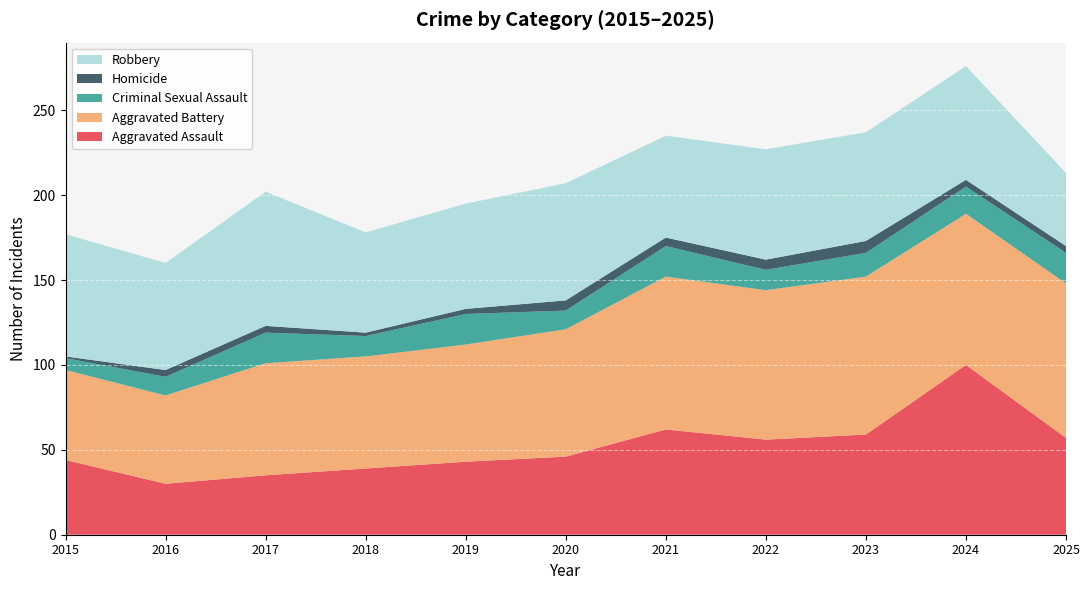

Reading left to right, what are all the values shown in this chart?

Aggravated Assault: 2015=44	2016=30	2017=35	2018=39	2019=43	2020=46	2021=62	2022=56	2023=59	2024=100	2025=57
Aggravated Battery: 2015=53	2016=52	2017=66	2018=66	2019=69	2020=75	2021=90	2022=88	2023=93	2024=89	2025=91
Criminal Sexual Assault: 2015=7	2016=11	2017=18	2018=12	2019=18	2020=11	2021=18	2022=12	2023=14	2024=16	2025=18
Homicide: 2015=1	2016=4	2017=4	2018=2	2019=3	2020=6	2021=5	2022=6	2023=7	2024=4	2025=4
Robbery: 2015=72	2016=63	2017=79	2018=59	2019=62	2020=69	2021=60	2022=65	2023=64	2024=67	2025=43